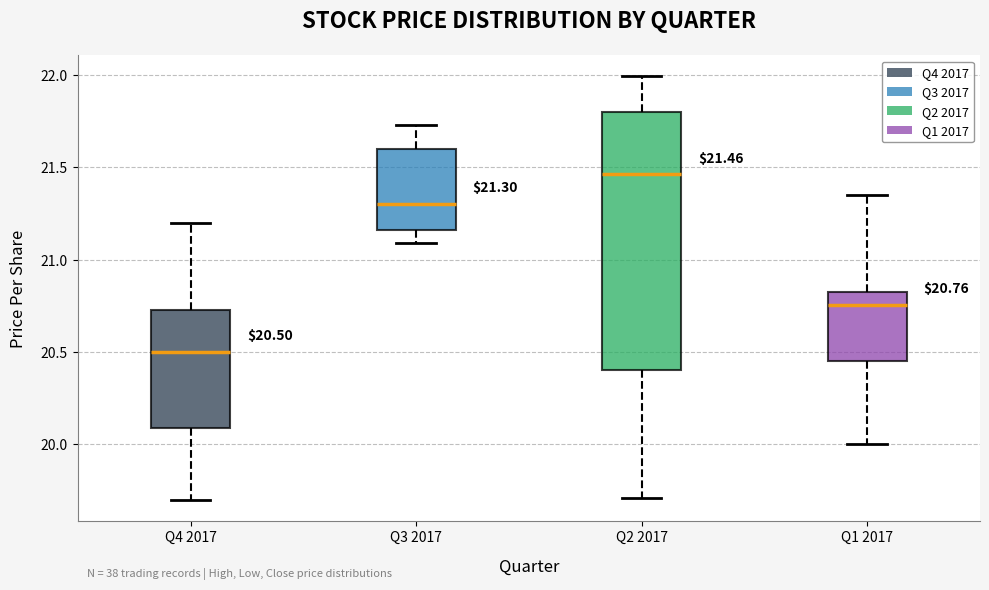

Comparing the boxes themselves (not the whiskers), which one is the tallest?

Q2 2017